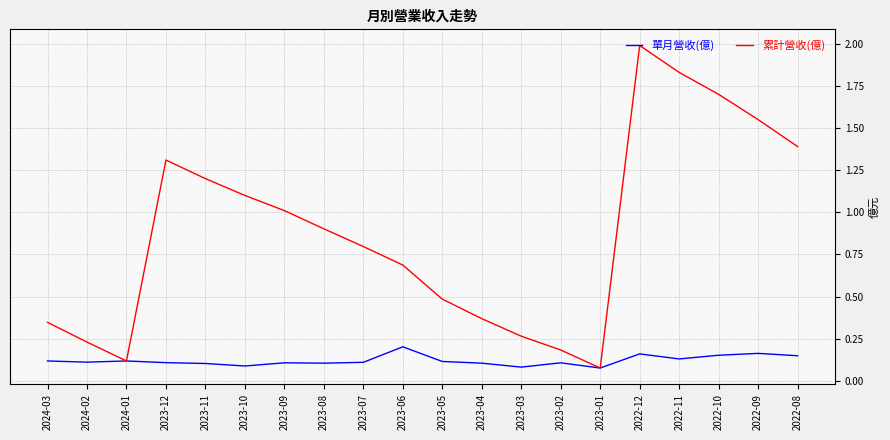

Is it true that 單月營收(億) equals 0.1 at 2023-02?

True